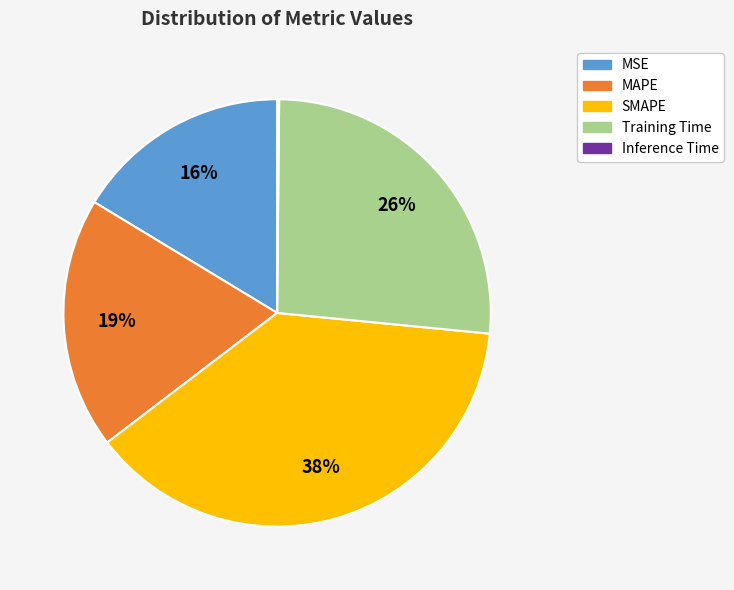

Which slice is the largest?

SMAPE